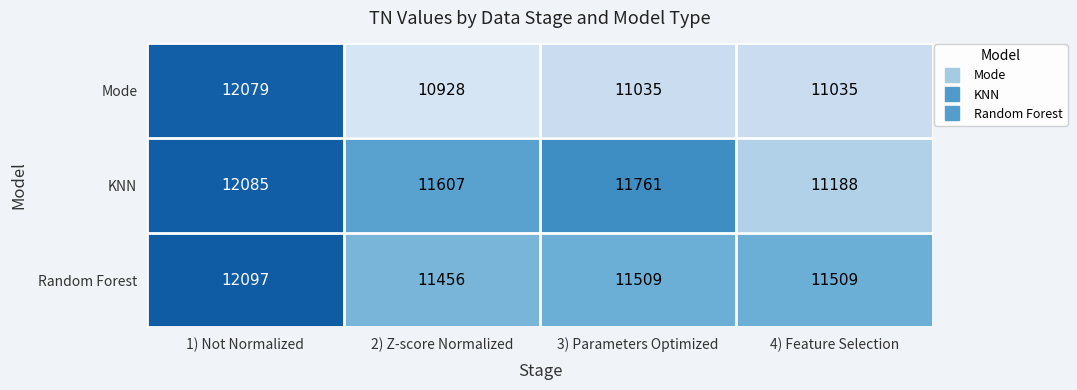

What is the greatest value displayed?

12097